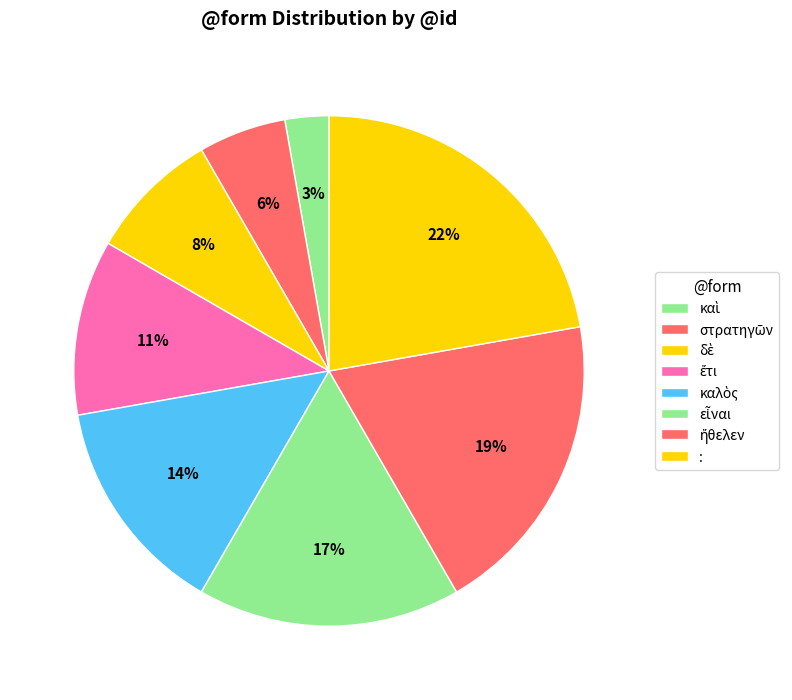

Count the number of slices in the pie.

8